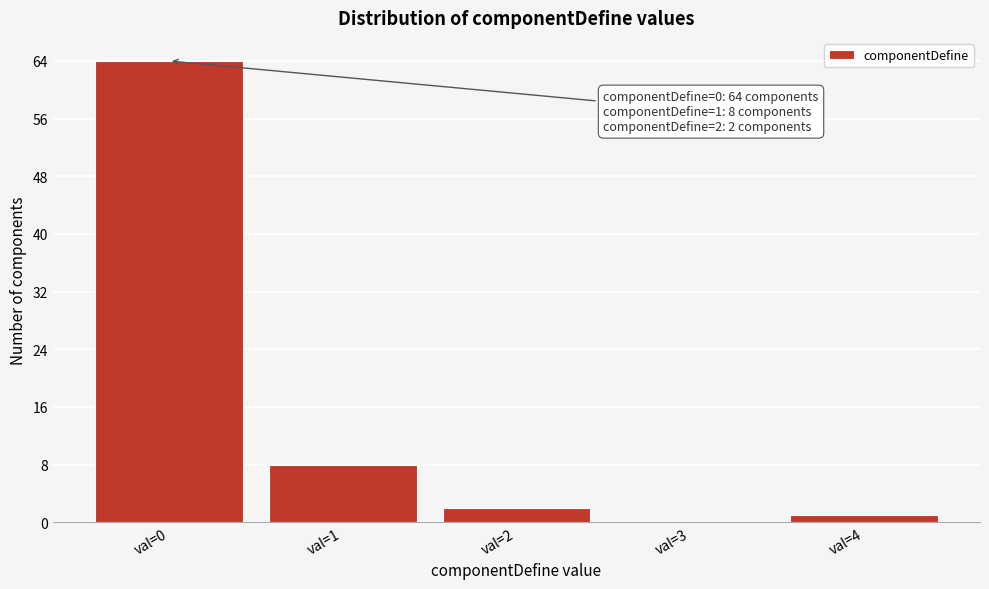

Reading left to right, what are all the values shown in this chart?

val=0=64	val=1=8	val=2=2	val=3=0	val=4=1